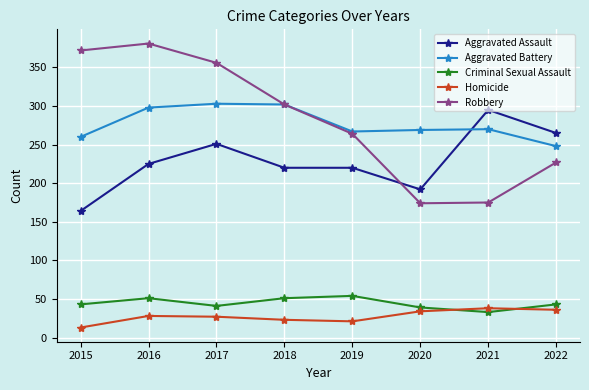

How many lines are shown in the chart?

5